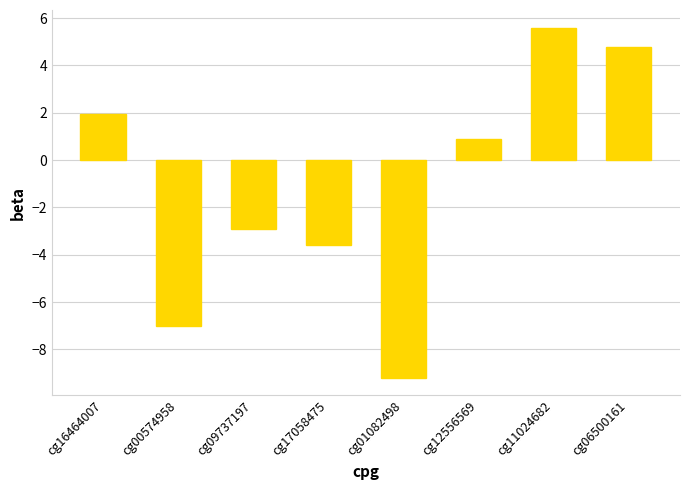

How many bars are there in total?

8